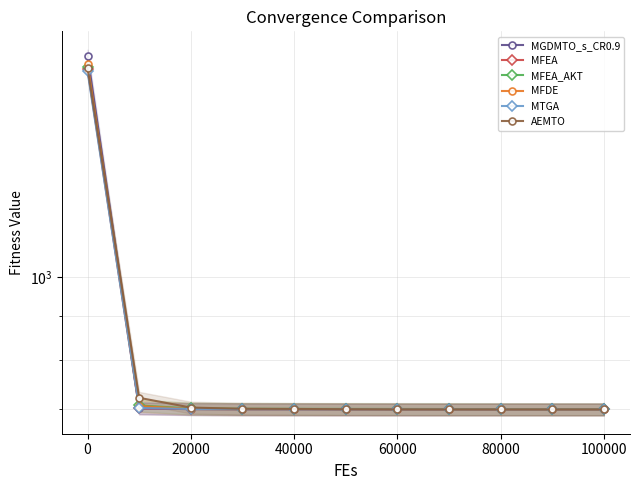

What is the difference between the highest and lowest values at 80000?

0.7